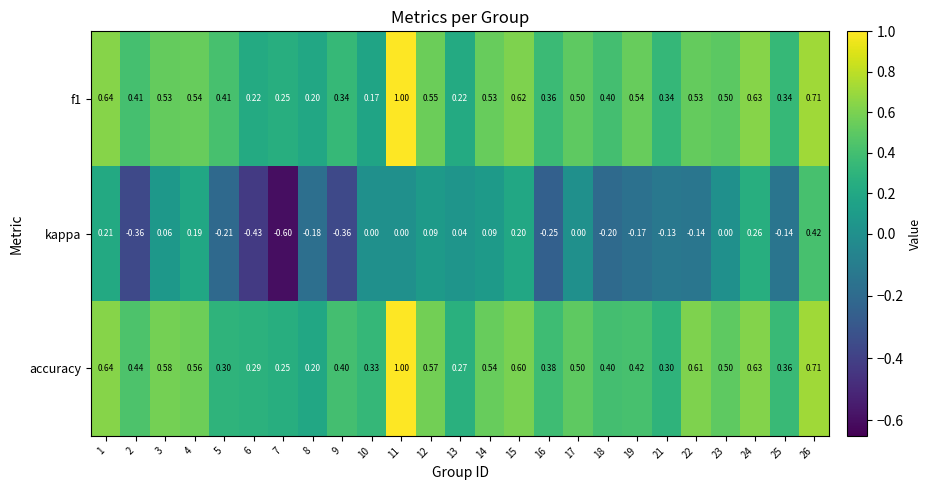

Which series has the largest total across all categories?

accuracy